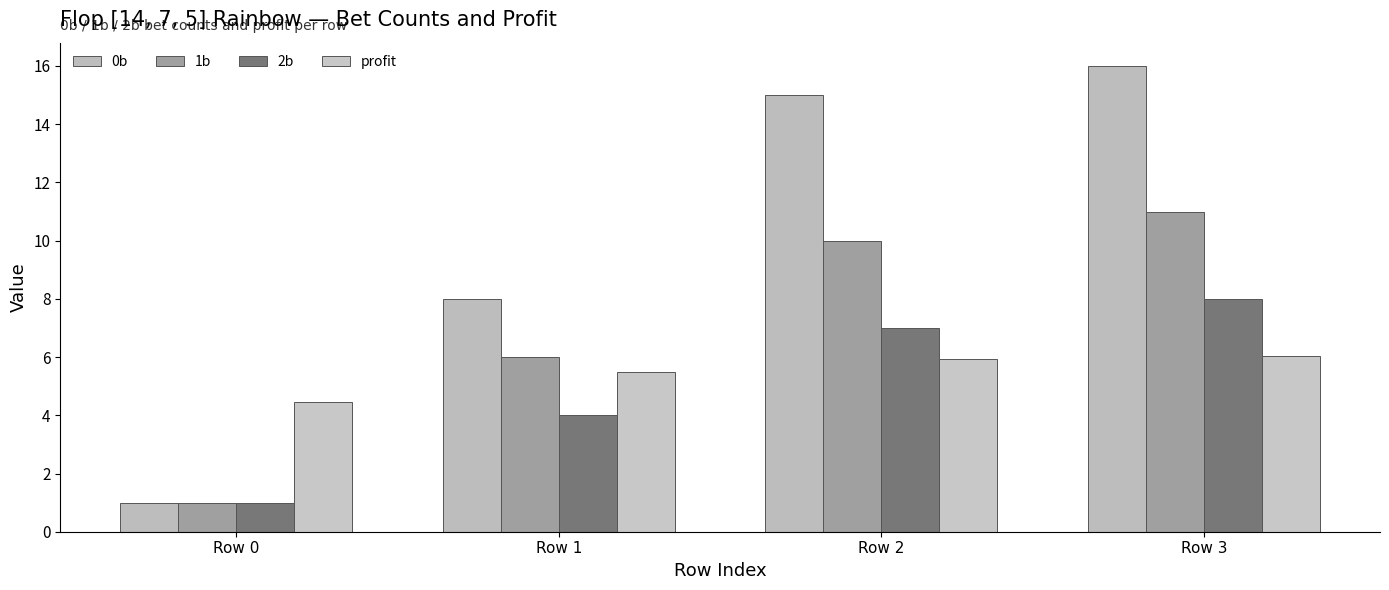

What is the total value across all series at Row 1?

23.5